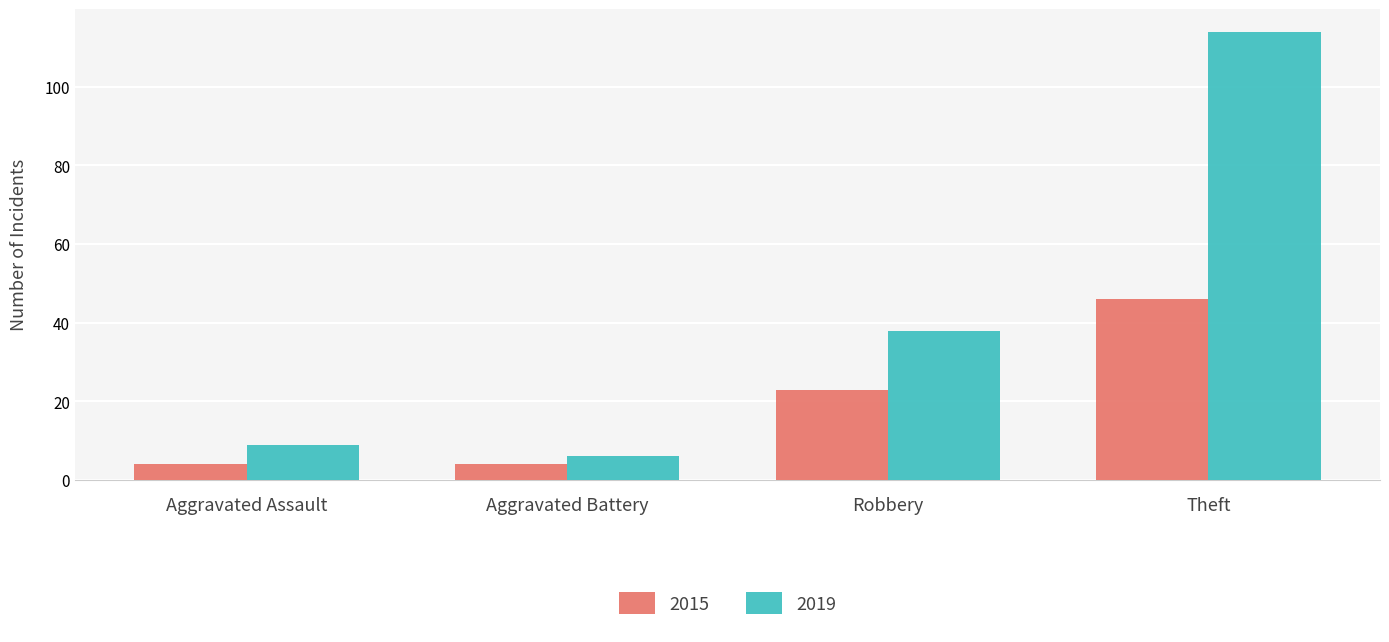

What position from the right is Theft?

1